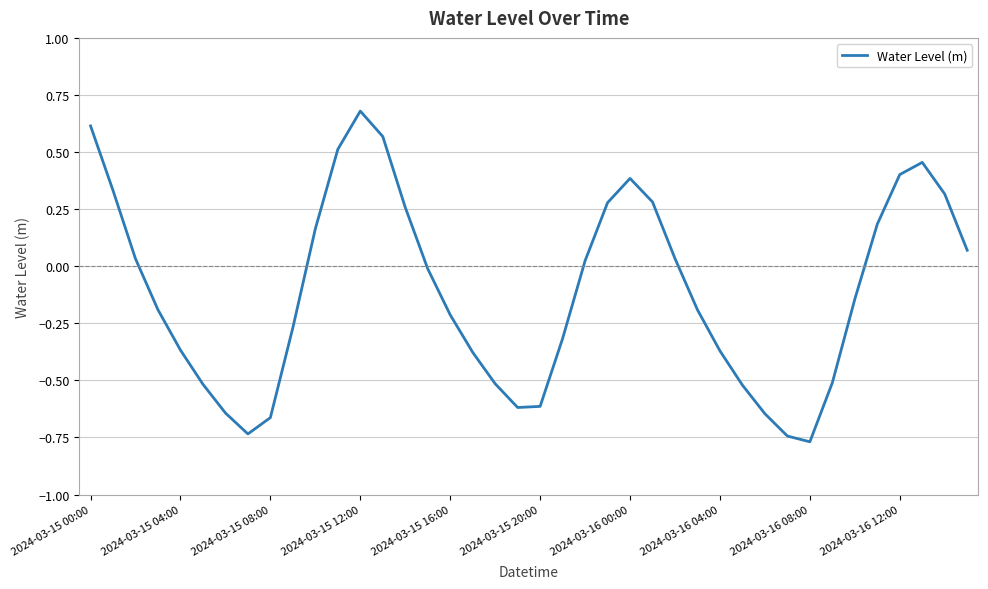

Is this an area chart (filled region under the line)?

No